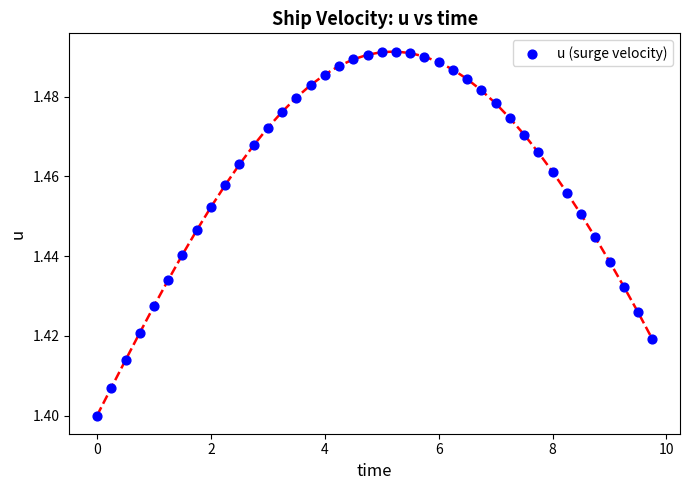

What is the range of X values (max minus min)?

9.8